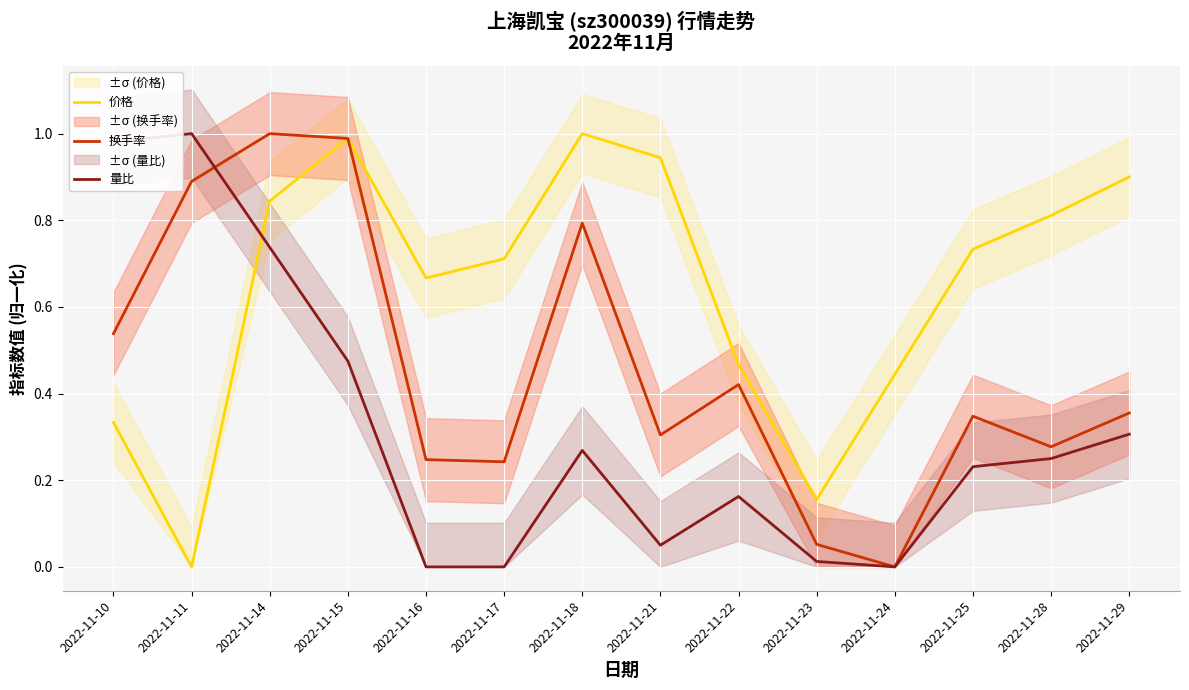

Where do 价格 and 换手率 first cross each other?

2022-11-14 and 2022-11-15